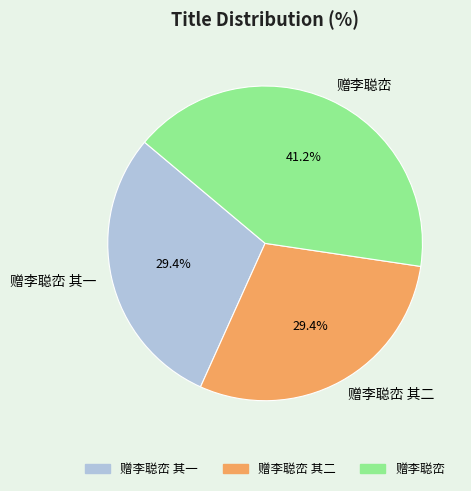

Which category has the biggest portion of the pie?

赠李聪峦